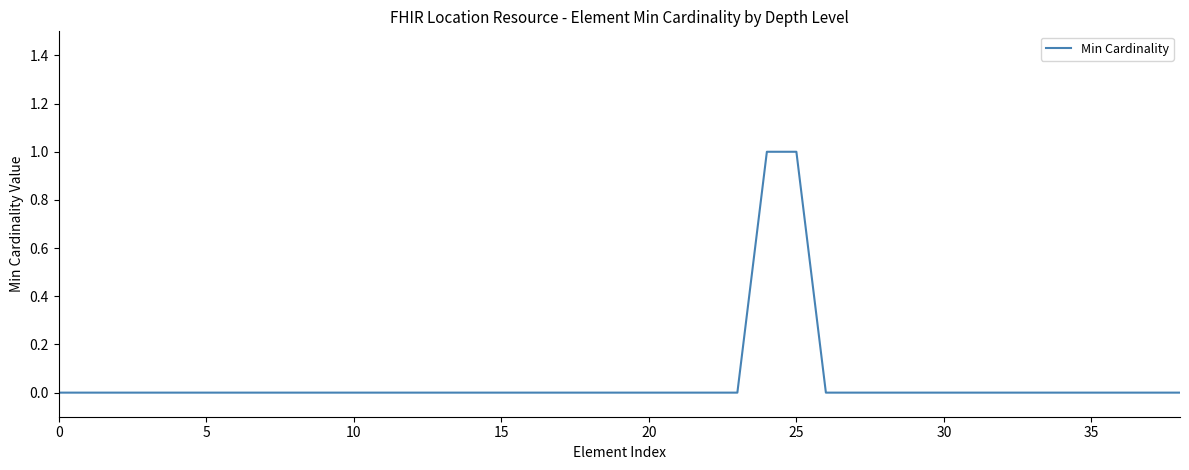

How many lines are shown in the chart?

1